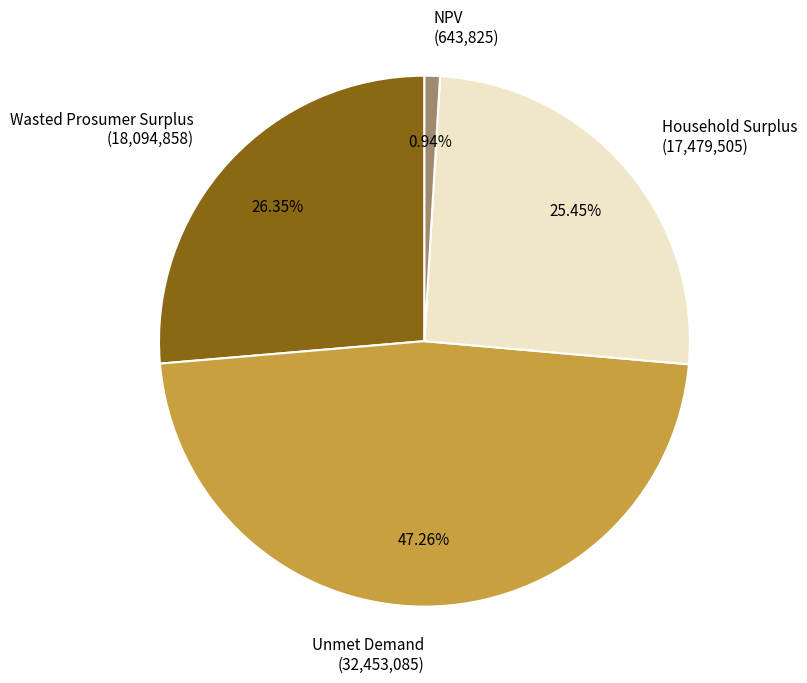

How many segments does this pie chart have?

4